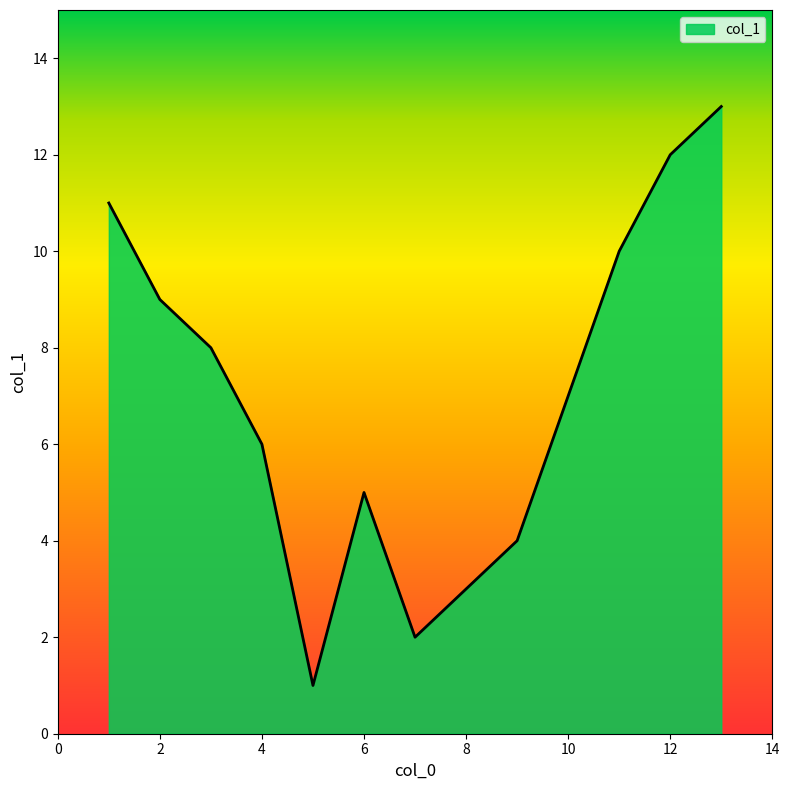

What is the greatest value displayed?

13